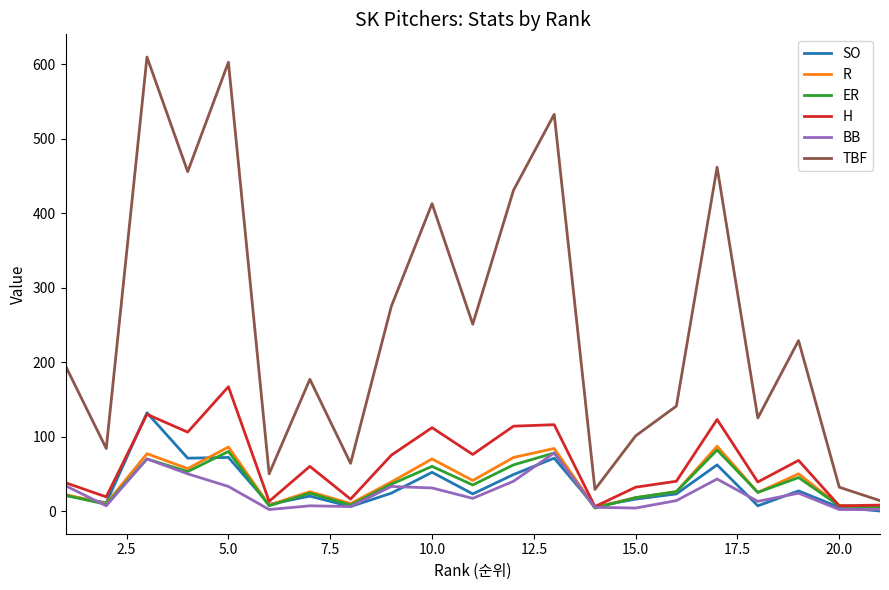

Which series has the largest total across all categories?

TBF